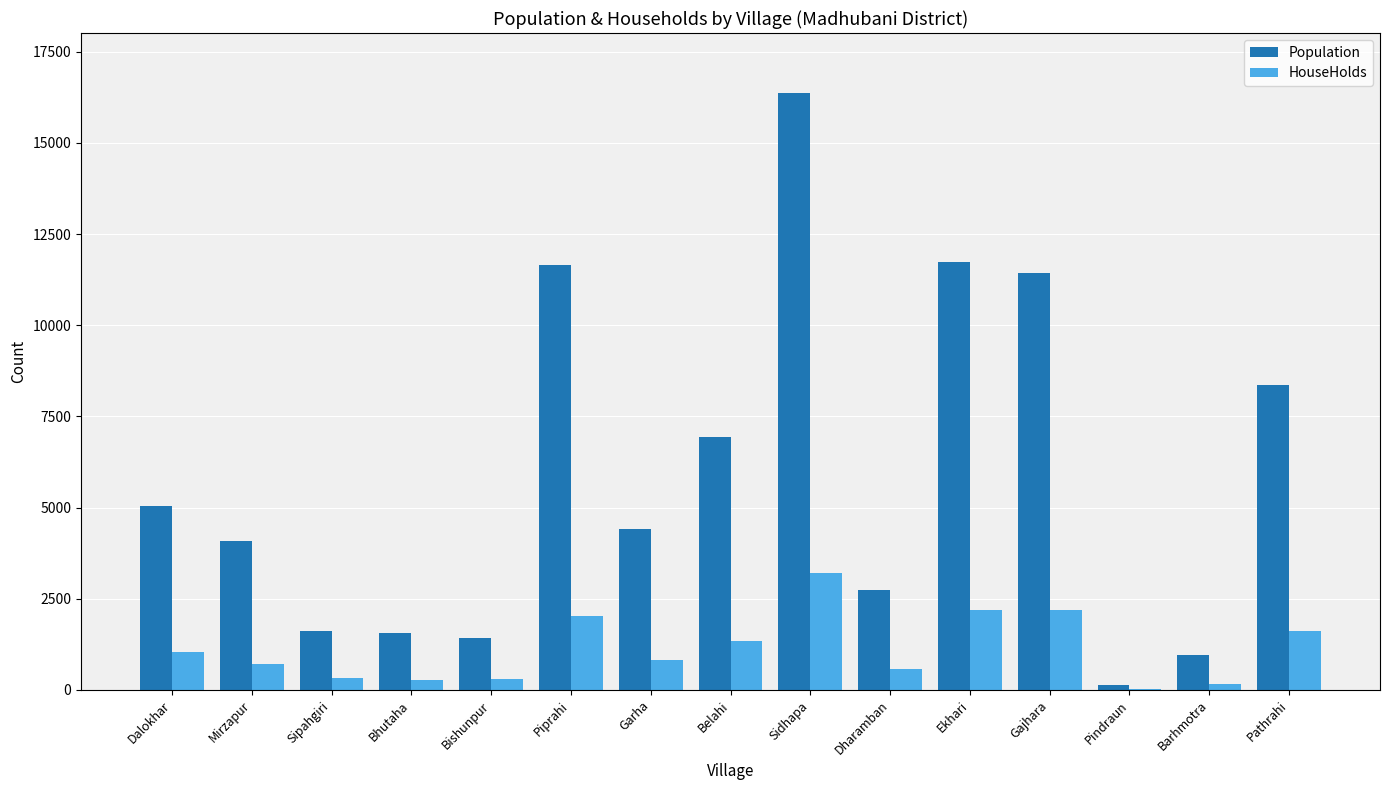

What is the total value across all series at Bishunpur?

1716